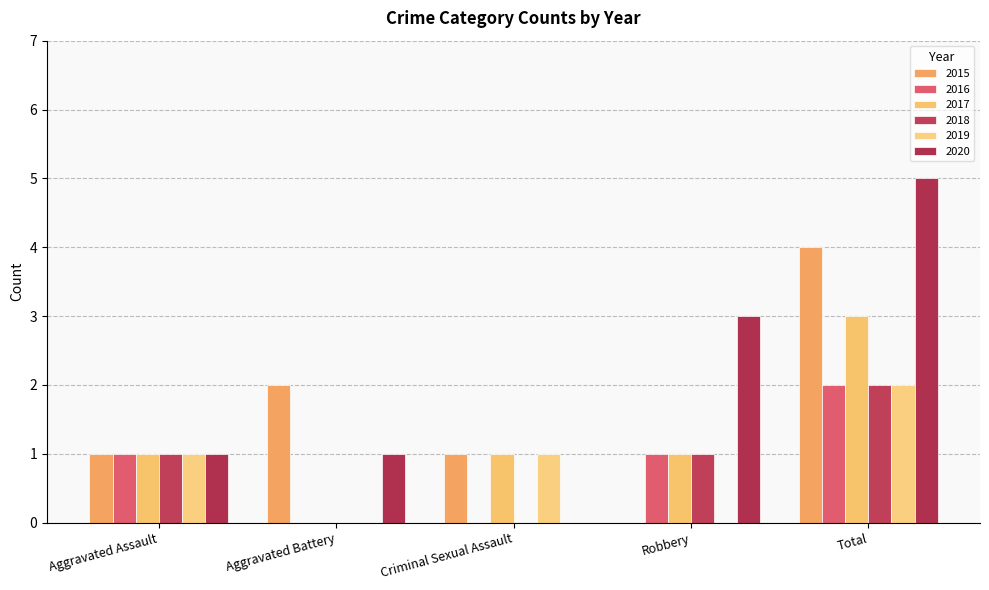

What is the difference between the maximum and minimum values in the 2020 series?

5